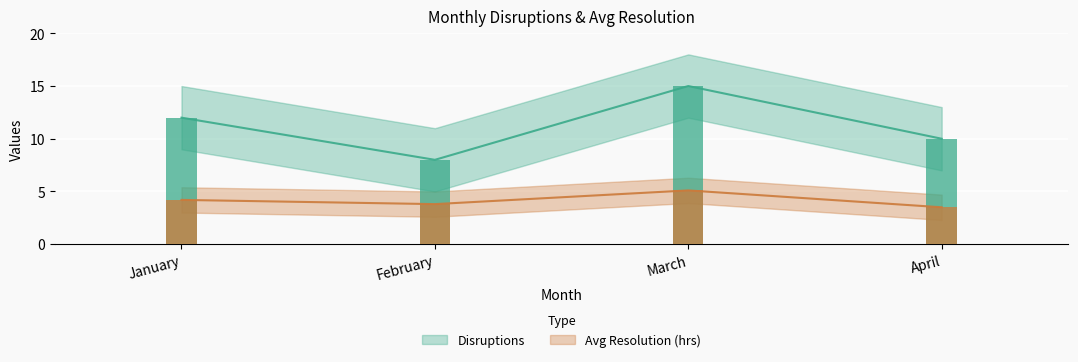

True or false: Disruptions (bars) has a value of 10.0 at April.

True